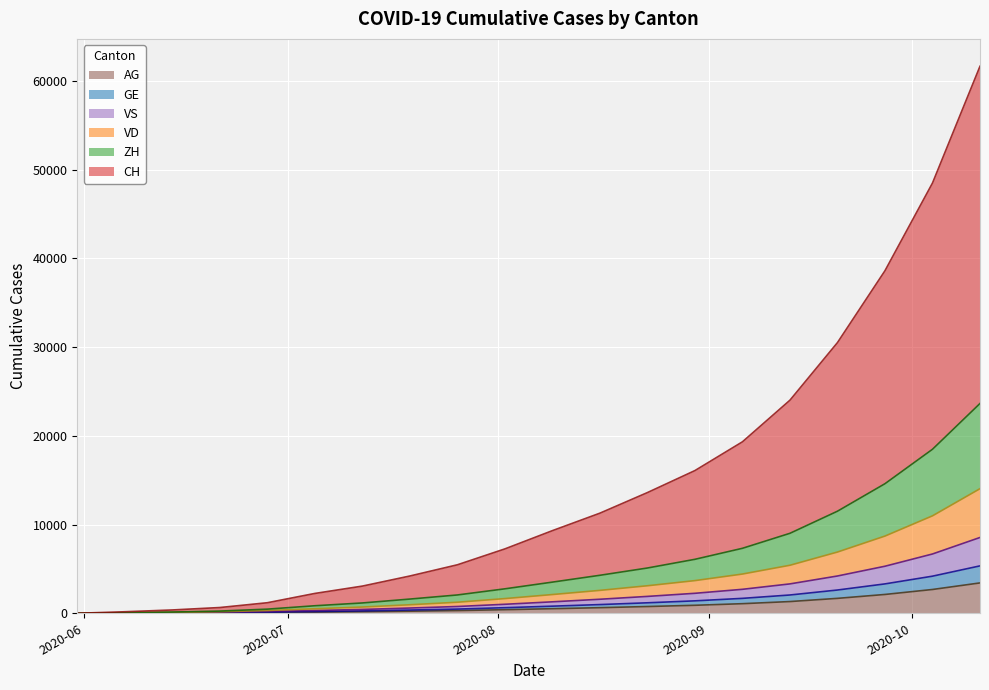

At which category does the chart reach its minimum across all series?

2020-05-31